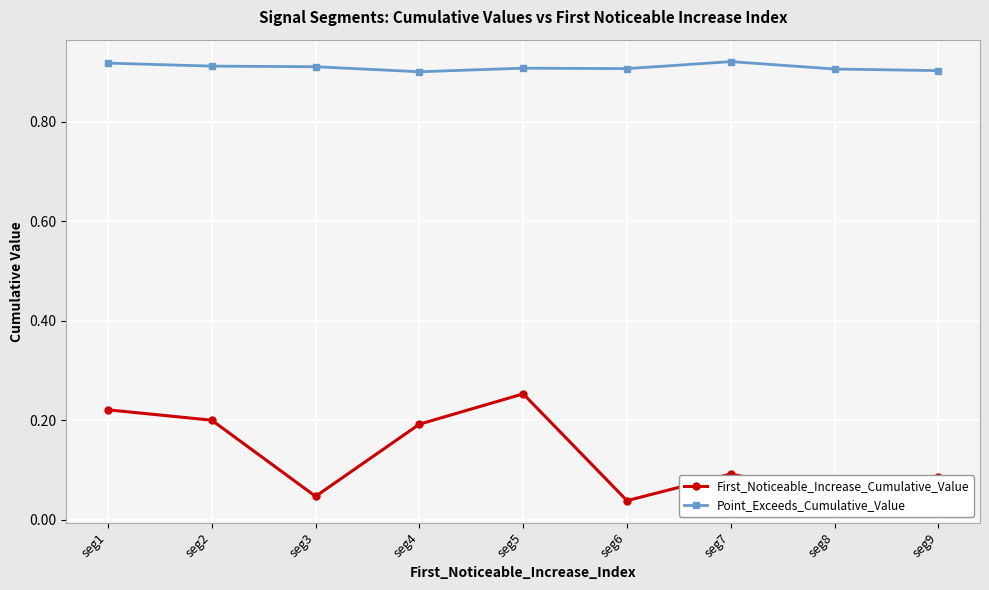

What is the spread (max minus min) of values at seg7?

0.8